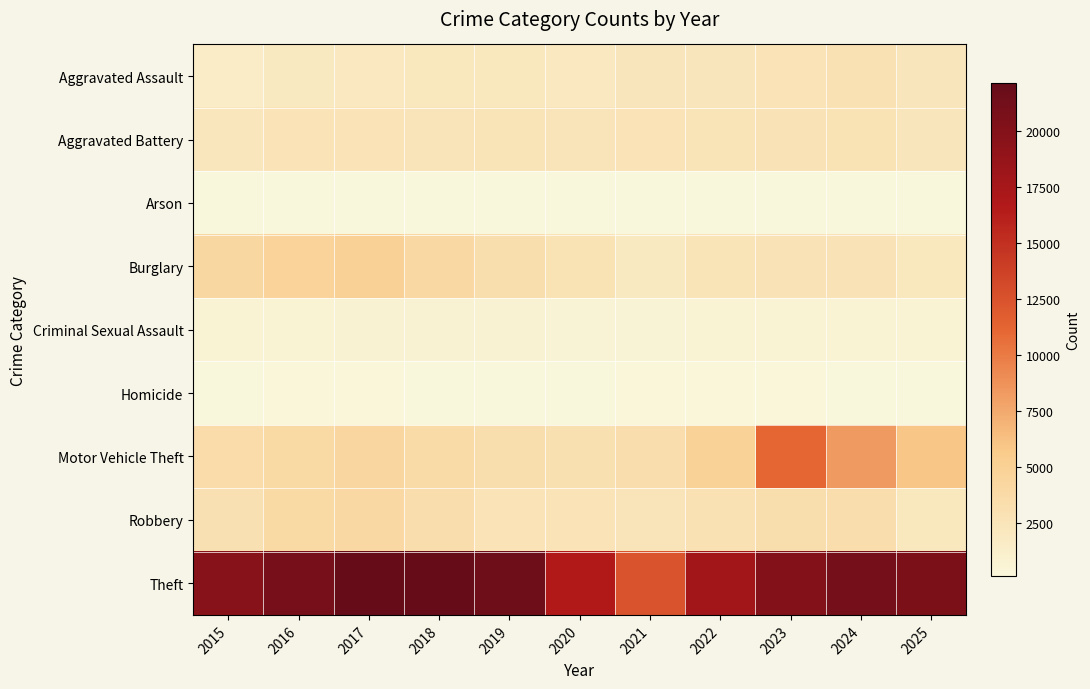

At which category does the chart reach its peak across all series?

2018